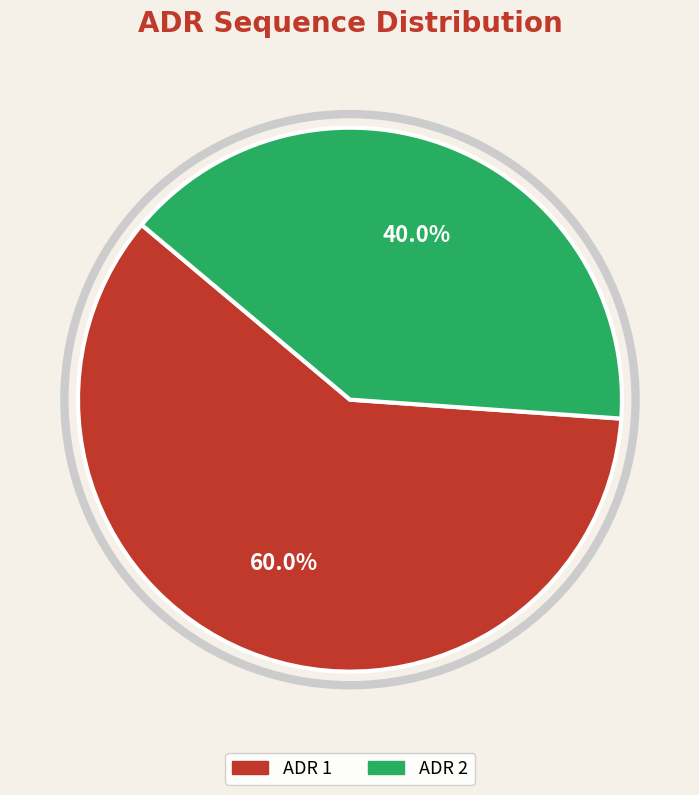

Which has a higher value, ADR 1 or ADR 2?

ADR 1